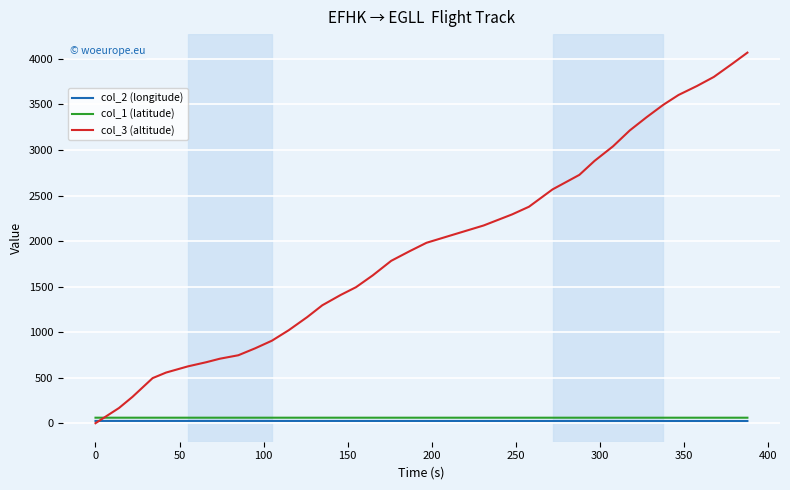

What is the maximum value shown in the chart?

4069.0